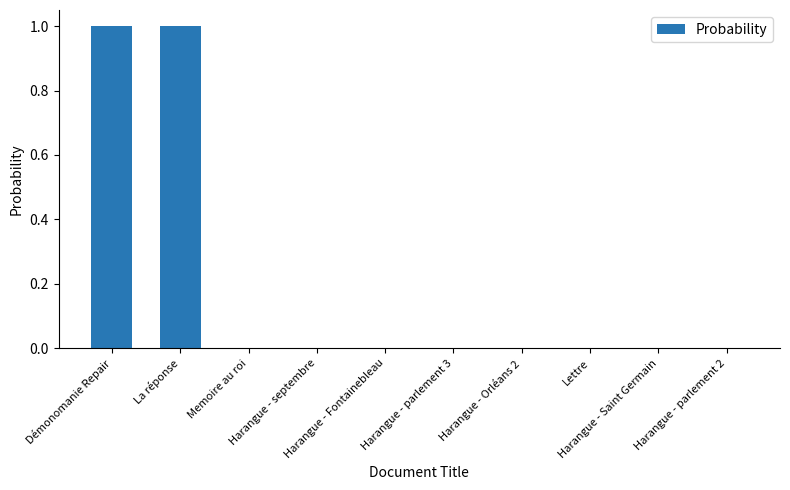

What is the greatest value displayed?

1.0